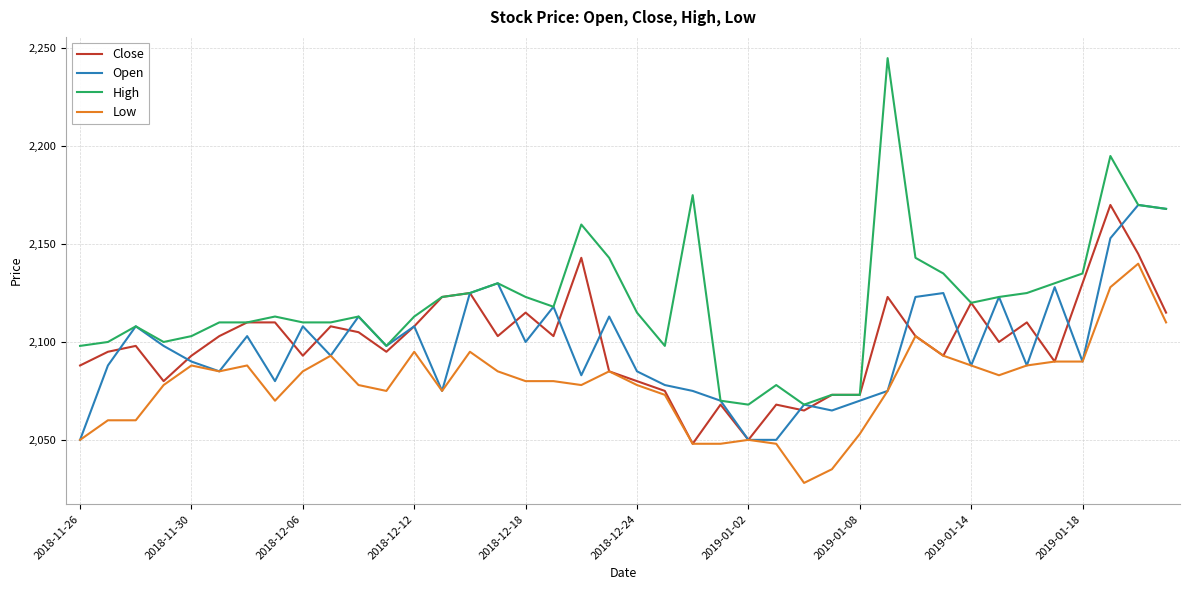

True or false: High and Low cross at least once.

False